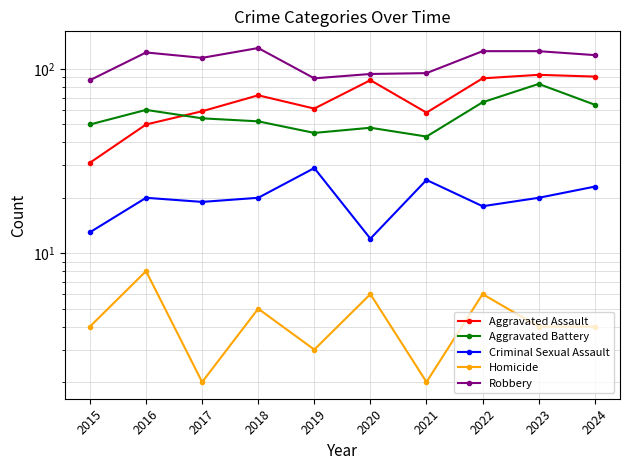

Which series has the largest total across all categories?

Robbery